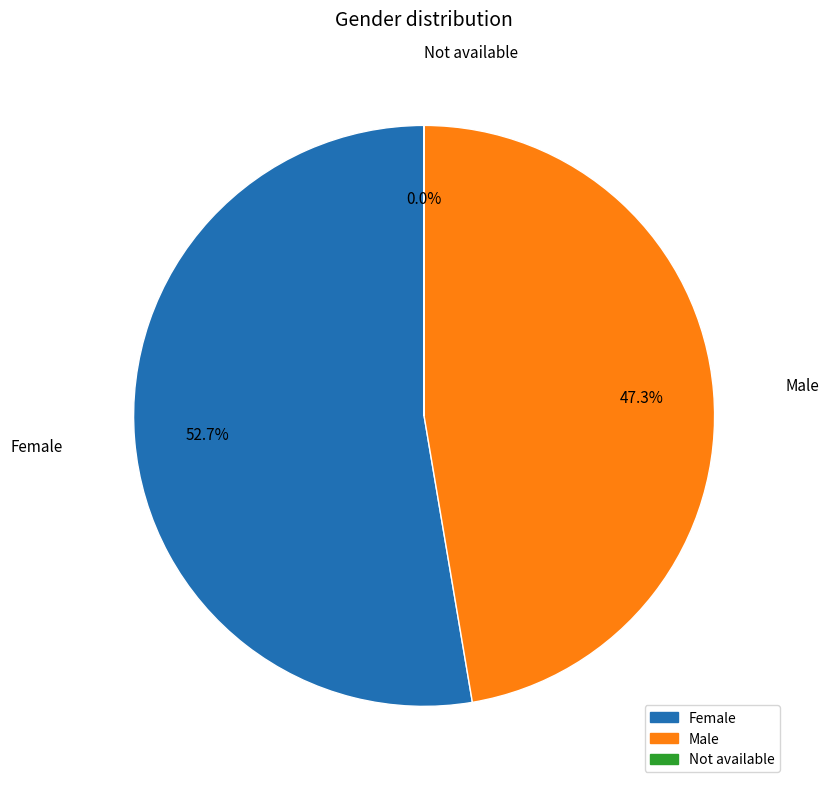

Which slice is the largest?

Female